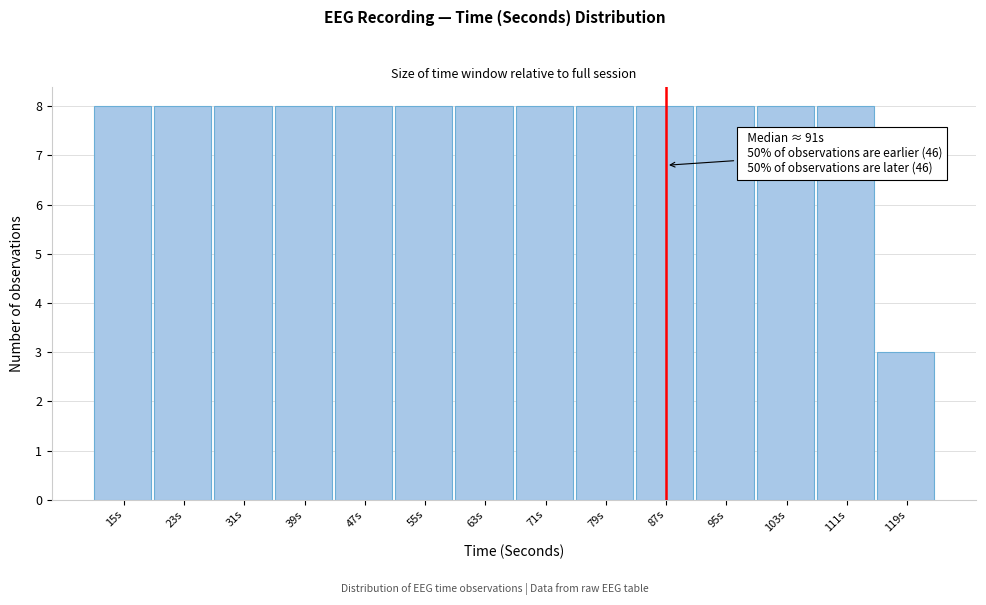

Reading right to left, what are all the values shown in this chart?

119s=3	111s=8	103s=8	95s=8	87s=8	79s=8	71s=8	63s=8	55s=8	47s=8	39s=8	31s=8	23s=8	15s=8